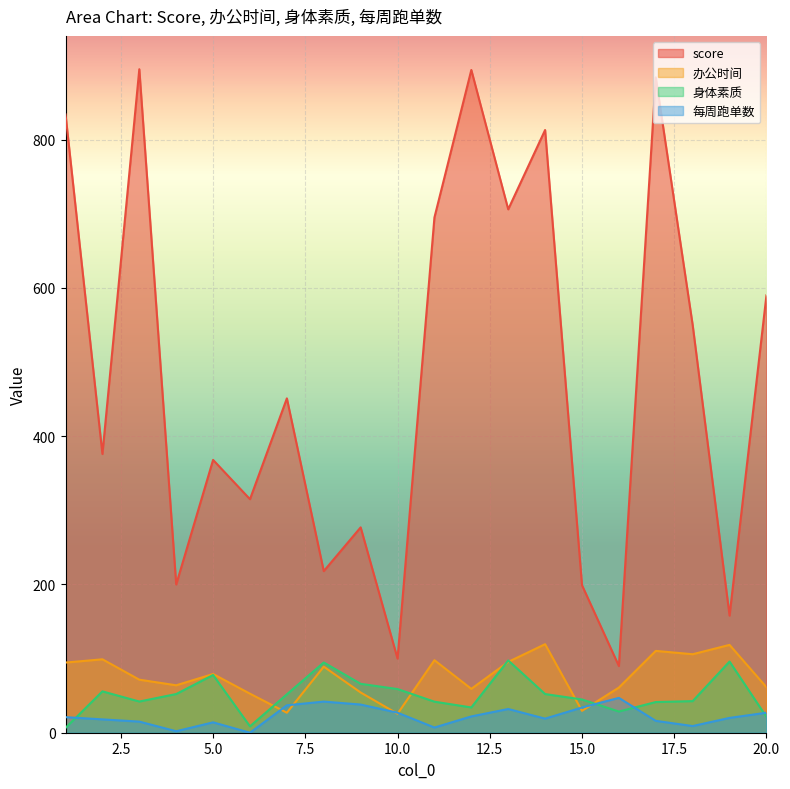

How many data points in 每周跑单数 are above 21?

9